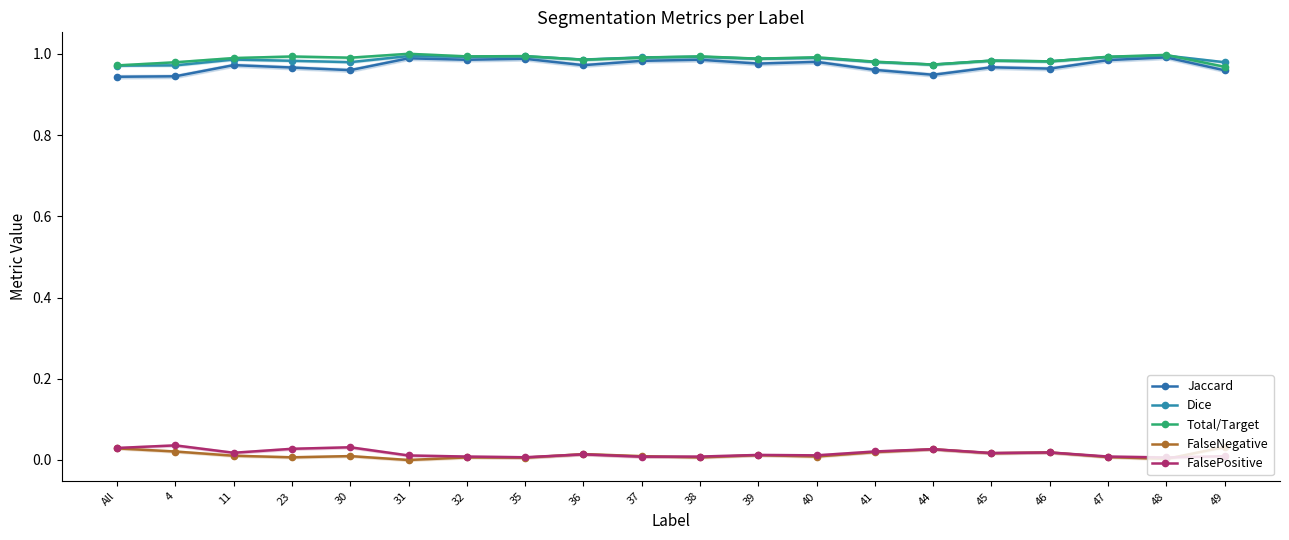

True or false: Total/Target and FalsePositive cross at least once.

False